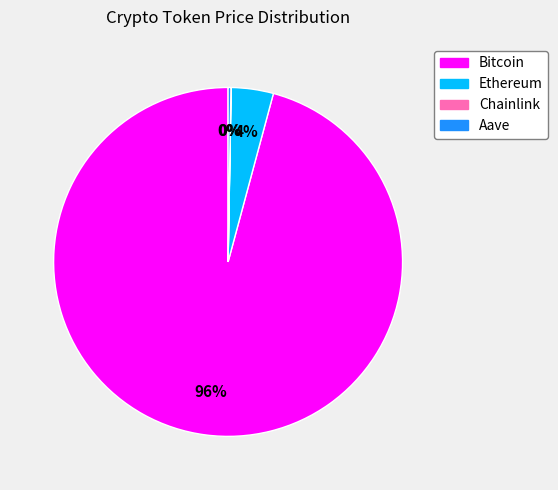

What percentage is the Bitcoin slice, to the nearest percent?

96%